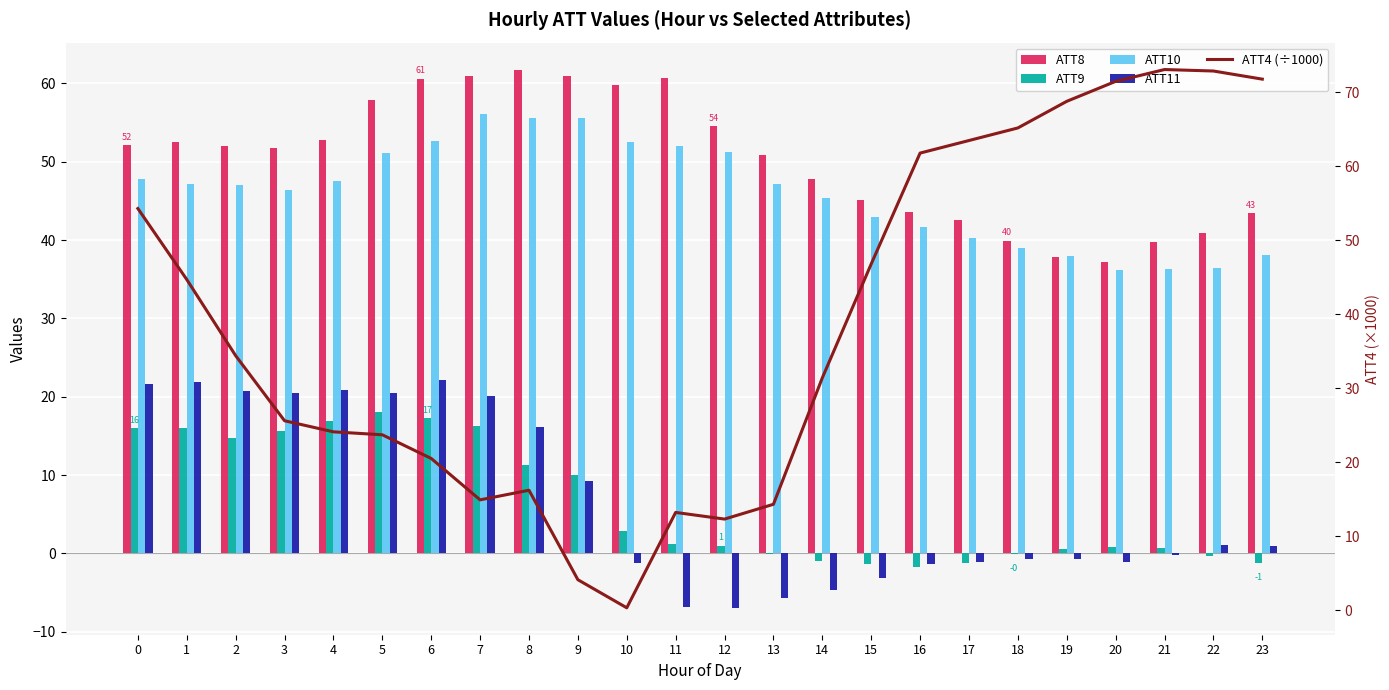

What is the spread (max minus min) of values at 18?

65.9